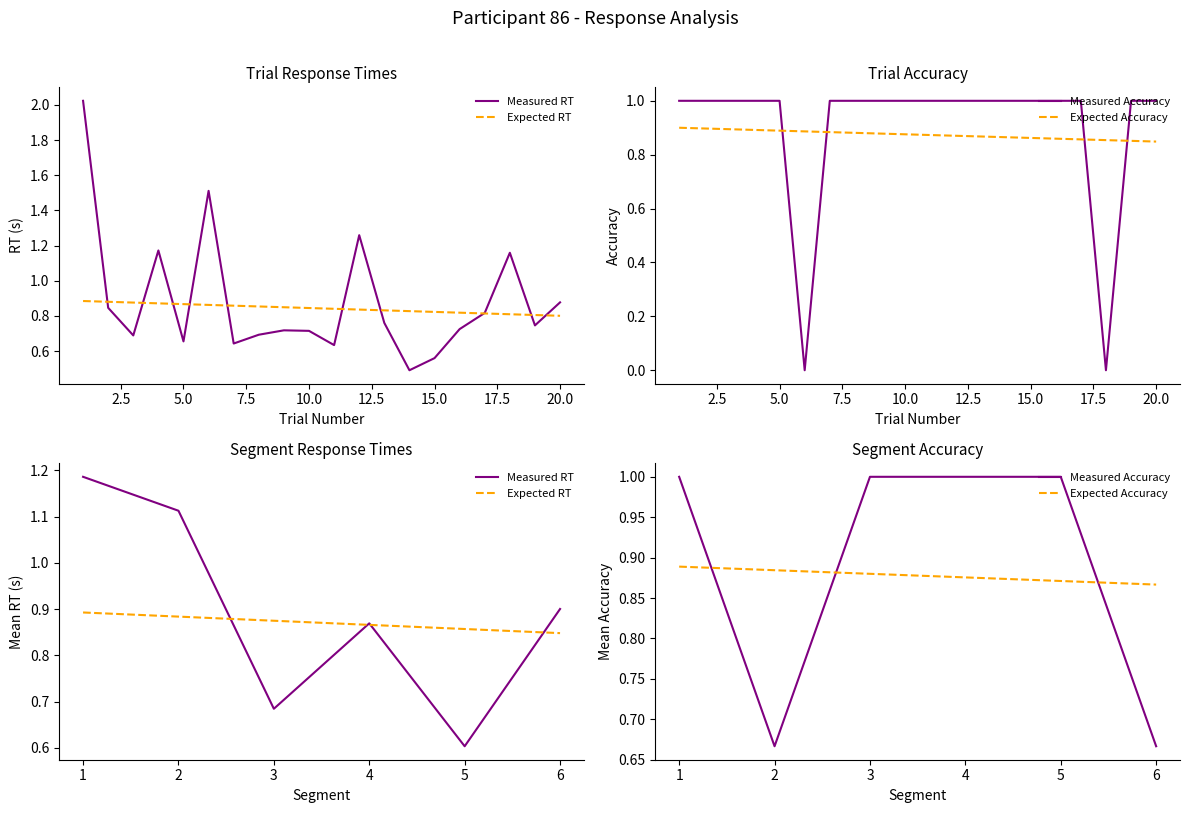

True or false: Expected Accuracy has more than 0 points higher than both neighbors.

False